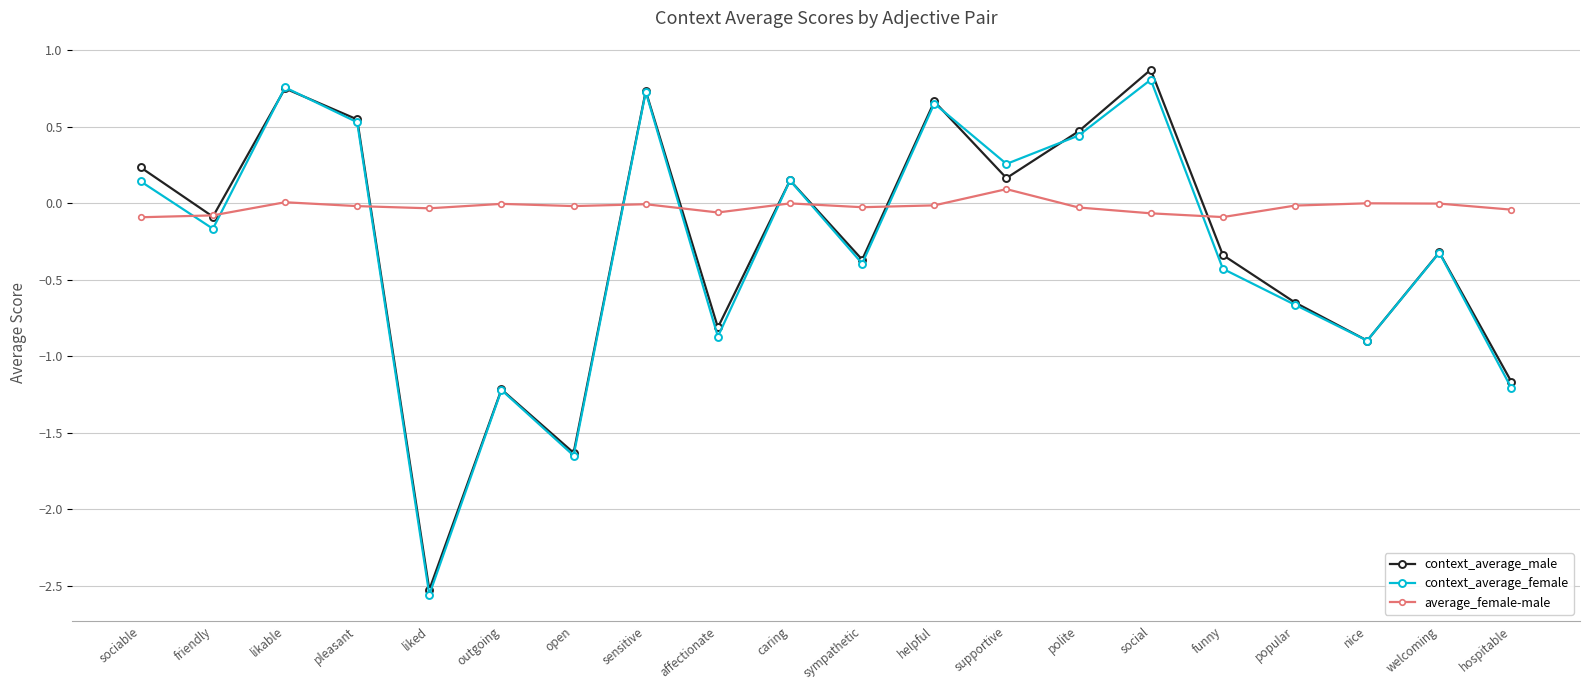

Is this an area chart (filled region under the line)?

No